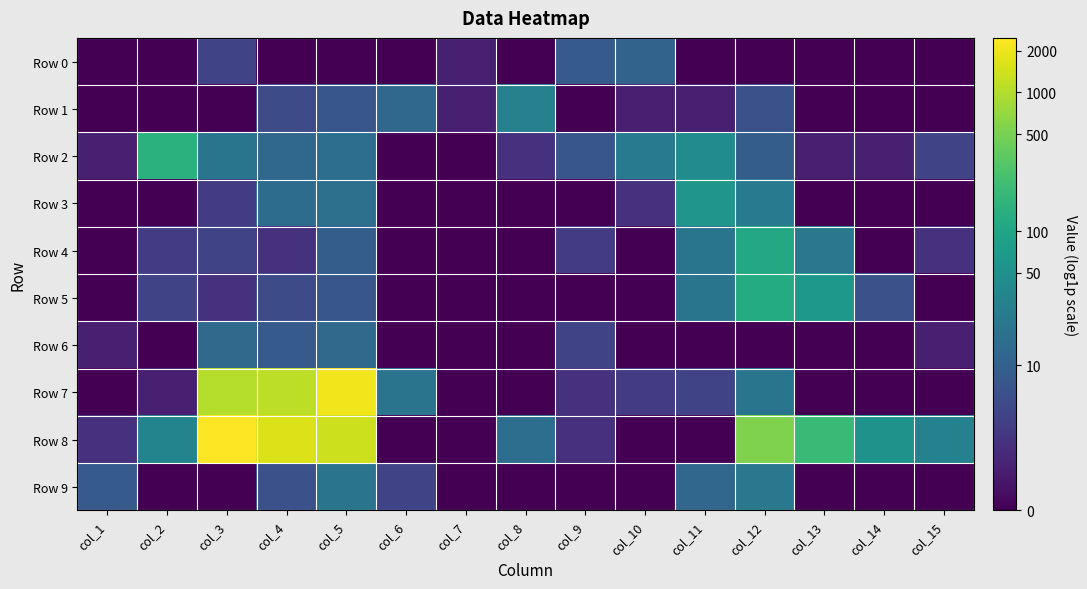

Reading left to right, extract all data points from this chart.

Row 0: col_1=0.0	col_2=0.0	col_3=1.6	col_4=0.0	col_5=0.0	col_6=0.0	col_7=0.7	col_8=0.0	col_9=2.2	col_10=2.5	col_11=0.0	col_12=0.0	col_13=0.0	col_14=0.0	col_15=0.0
Row 1: col_1=0.0	col_2=0.0	col_3=0.0	col_4=1.8	col_5=2.1	col_6=2.6	col_7=0.7	col_8=3.4	col_9=0.0	col_10=0.7	col_11=0.7	col_12=1.9	col_13=0.0	col_14=0.0	col_15=0.0
Row 2: col_1=0.7	col_2=5.0	col_3=3.0	col_4=2.6	col_5=2.8	col_6=0.0	col_7=0.0	col_8=1.1	col_9=2.1	col_10=3.2	col_11=3.8	col_12=2.3	col_13=0.7	col_14=0.7	col_15=1.6
Row 3: col_1=0.0	col_2=0.0	col_3=1.4	col_4=2.8	col_5=2.9	col_6=0.0	col_7=0.0	col_8=0.0	col_9=0.0	col_10=1.1	col_11=4.1	col_12=3.2	col_13=0.0	col_14=0.0	col_15=0.0
Row 4: col_1=0.0	col_2=1.4	col_3=1.6	col_4=1.1	col_5=2.3	col_6=0.0	col_7=0.0	col_8=0.0	col_9=1.4	col_10=0.0	col_11=3.0	col_12=4.7	col_13=3.1	col_14=0.0	col_15=1.1
Row 5: col_1=0.0	col_2=1.6	col_3=1.1	col_4=1.8	col_5=2.1	col_6=0.0	col_7=0.0	col_8=0.0	col_9=0.0	col_10=0.0	col_11=3.0	col_12=4.8	col_13=4.2	col_14=1.9	col_15=0.0
Row 6: col_1=0.7	col_2=0.0	col_3=2.7	col_4=2.2	col_5=2.7	col_6=0.0	col_7=0.0	col_8=0.0	col_9=1.6	col_10=0.0	col_11=0.0	col_12=0.0	col_13=0.0	col_14=0.0	col_15=0.7
Row 7: col_1=0.0	col_2=0.7	col_3=6.9	col_4=7.0	col_5=7.7	col_6=3.0	col_7=0.0	col_8=0.0	col_9=1.1	col_10=1.4	col_11=1.6	col_12=3.0	col_13=0.0	col_14=0.0	col_15=0.0
Row 8: col_1=1.1	col_2=3.5	col_3=7.8	col_4=7.4	col_5=7.2	col_6=0.0	col_7=0.0	col_8=2.8	col_9=1.1	col_10=0.0	col_11=0.0	col_12=6.3	col_13=5.3	col_14=4.0	col_15=3.4
Row 9: col_1=2.2	col_2=0.0	col_3=0.0	col_4=1.9	col_5=3.0	col_6=1.6	col_7=0.0	col_8=0.0	col_9=0.0	col_10=0.0	col_11=2.6	col_12=3.1	col_13=0.0	col_14=0.0	col_15=0.0